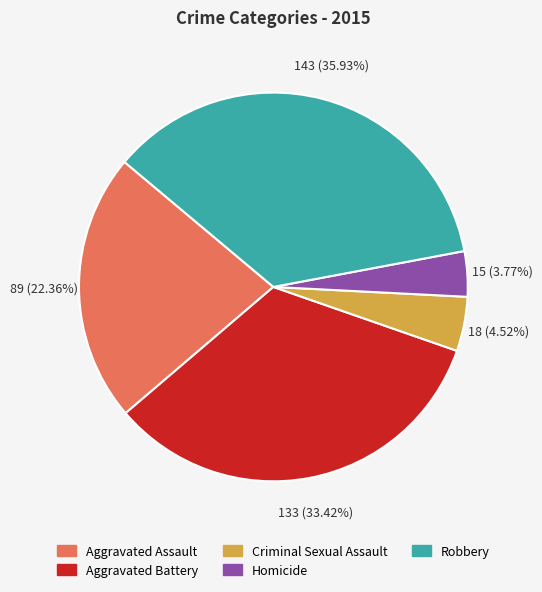

How many segments does this pie chart have?

5